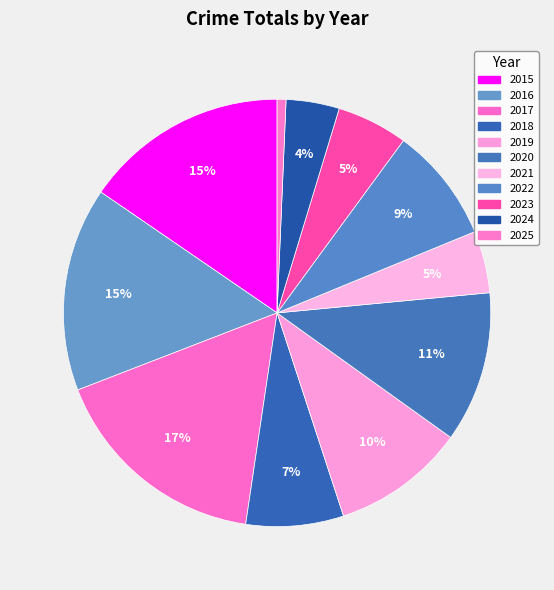

To the nearest percent, what percentage of the pie is 2018?

7%